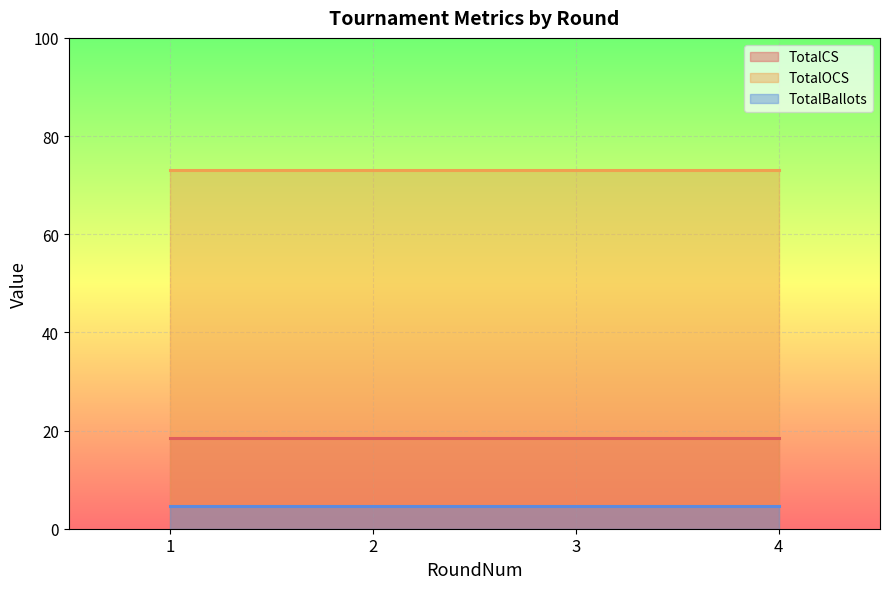

Between 1 and 2, which series saw the biggest shift?

TotalOCS